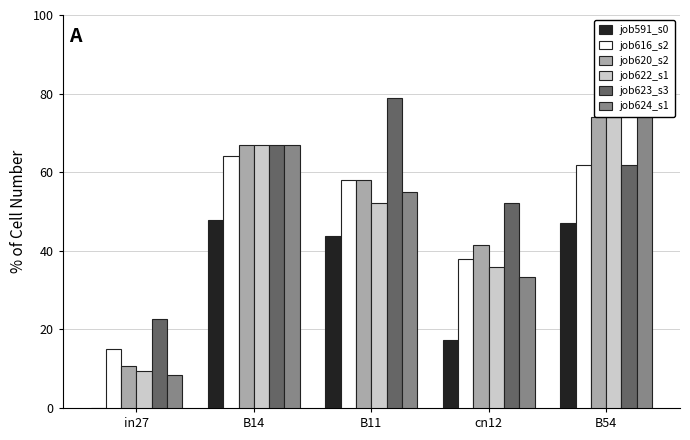

Count the number of categories in the chart.

5